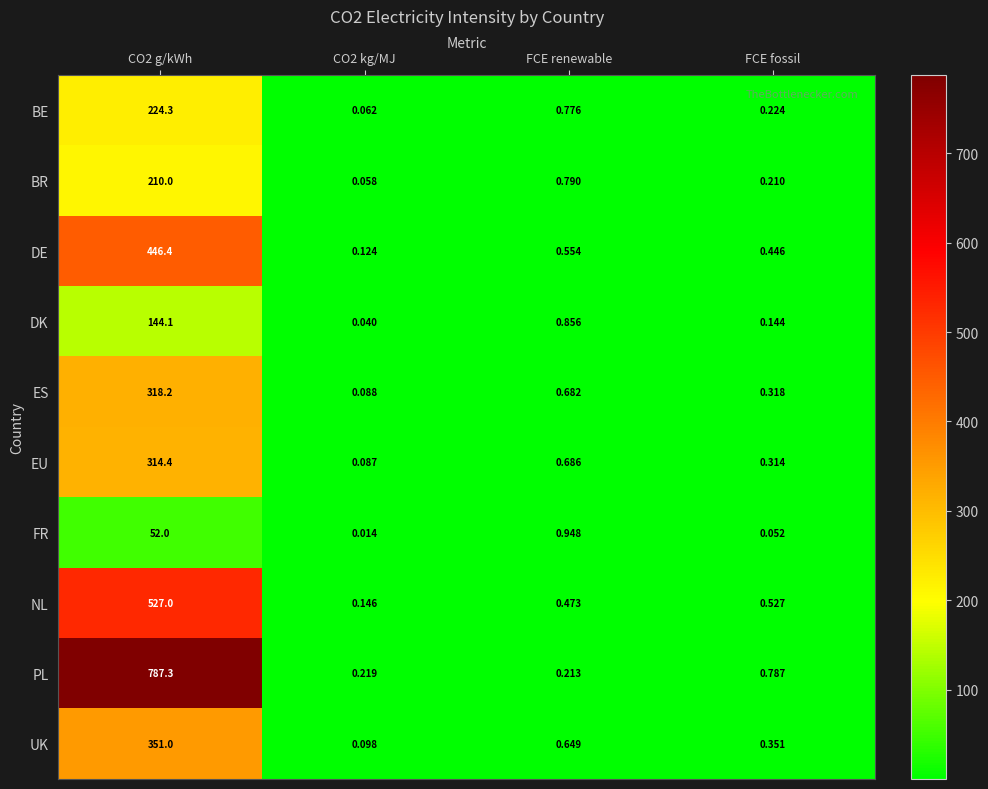

Which series has the largest range (max minus min)?

PL